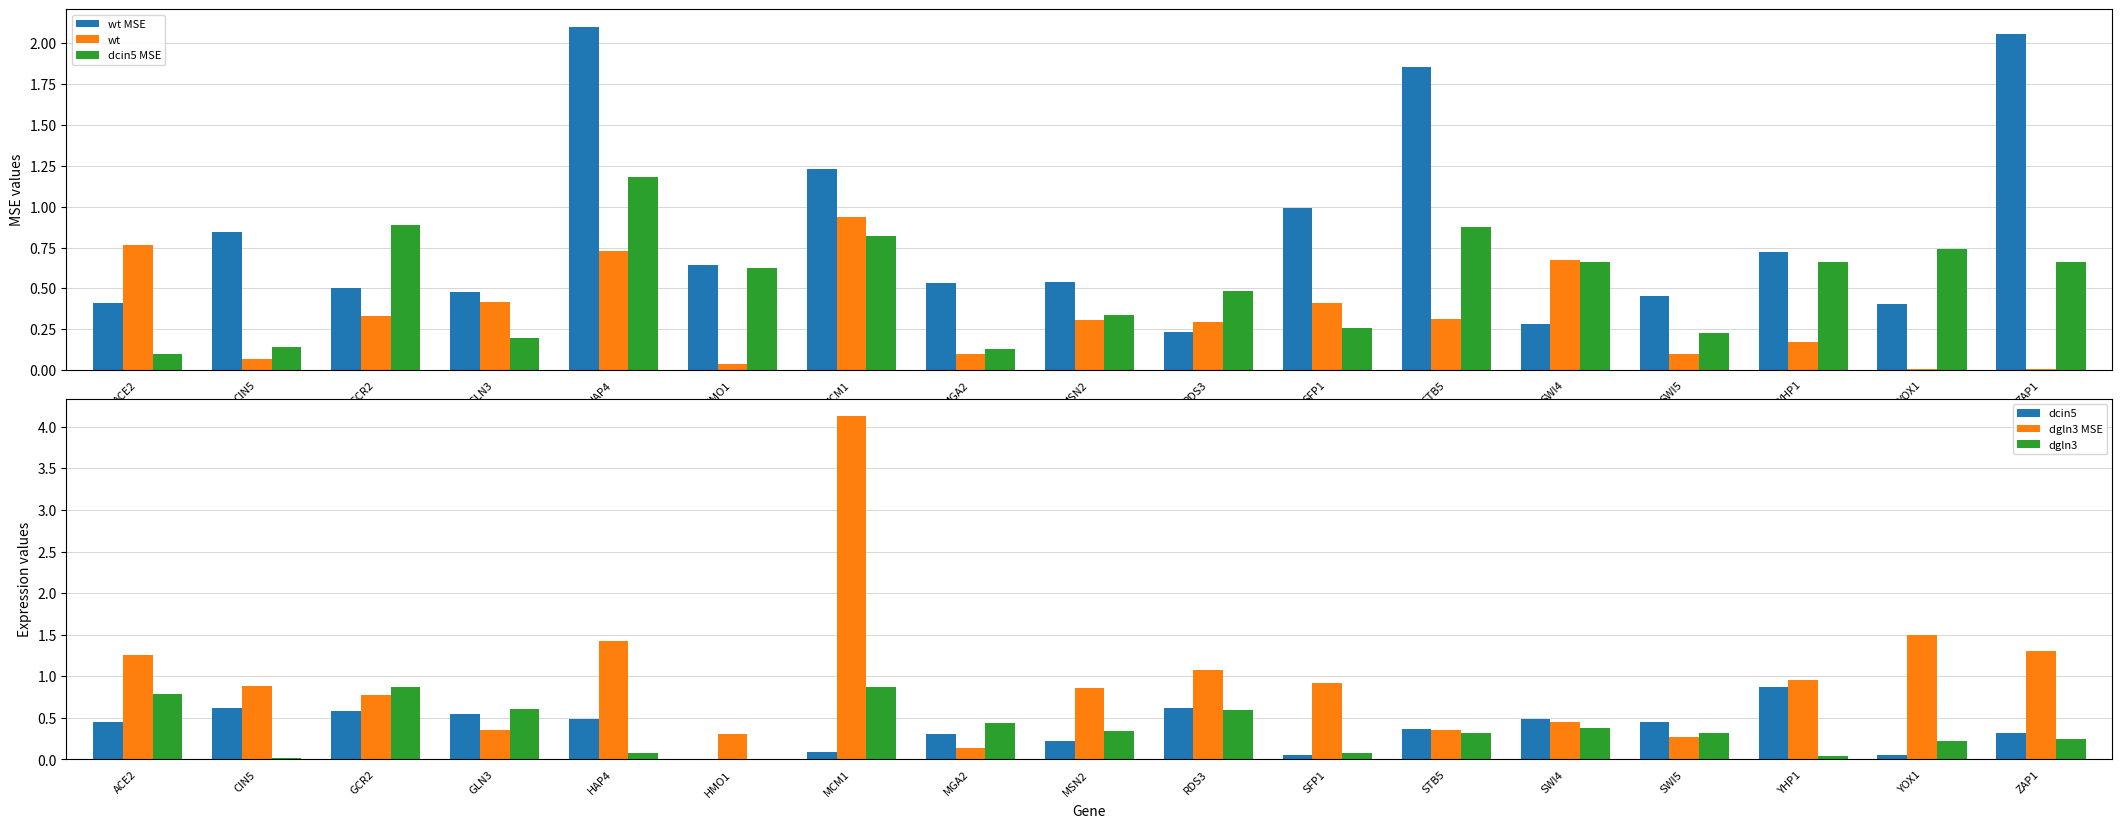

How many categories are shown in the chart?

17